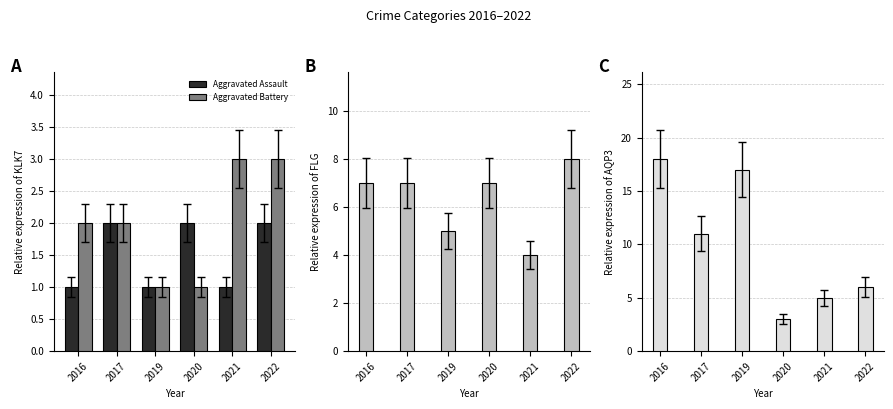

What is the sum of the Aggravated Assault values at 2016 and 2017?

3